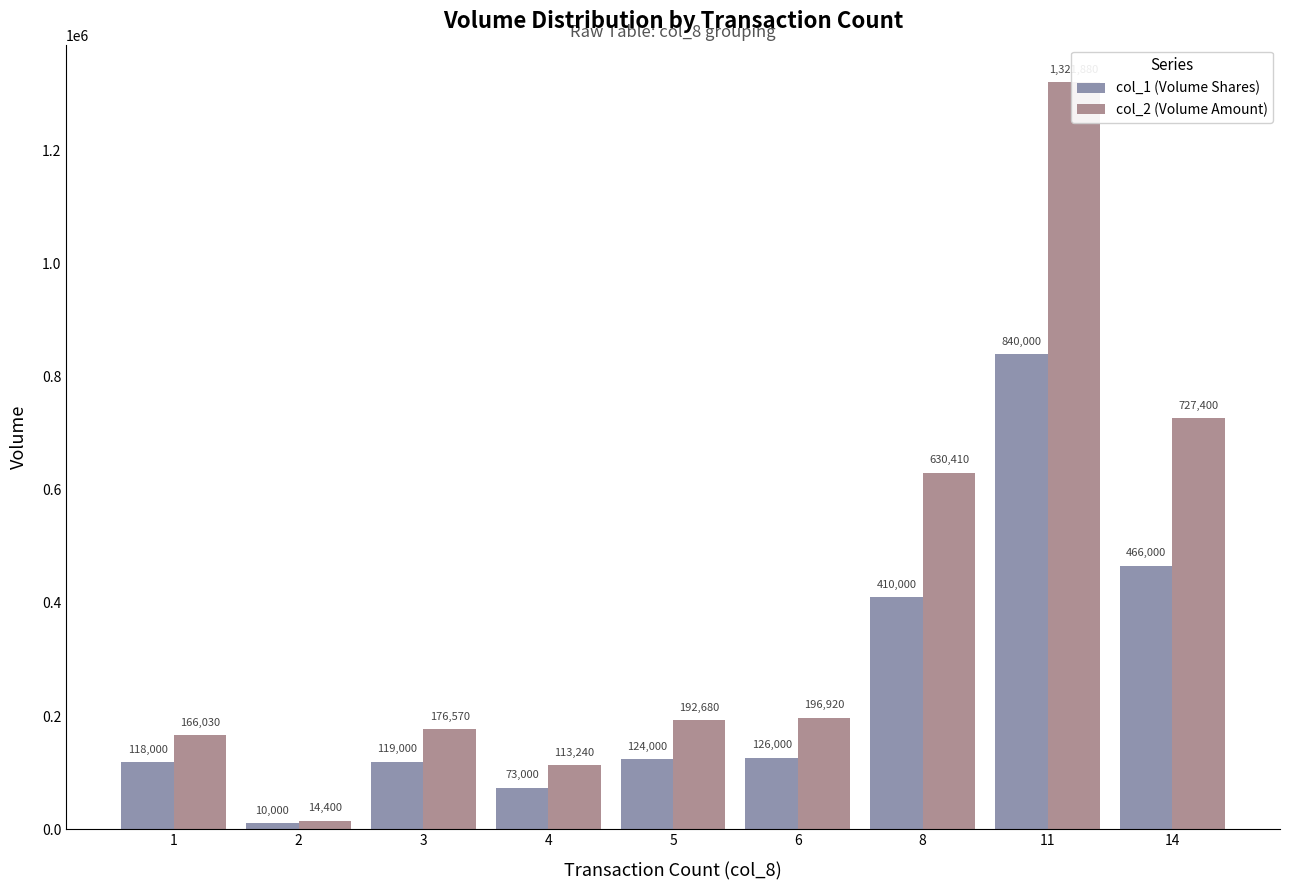

List the series in order of their overall mean, highest first.

col_2 (Volume Amount), col_1 (Volume Shares)